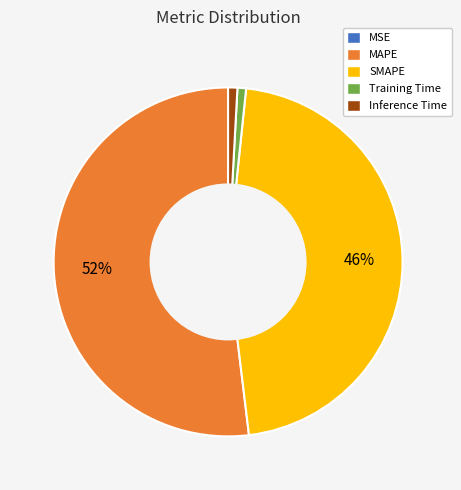

Combined, do Training Time and MAPE account for over 50%?

Yes